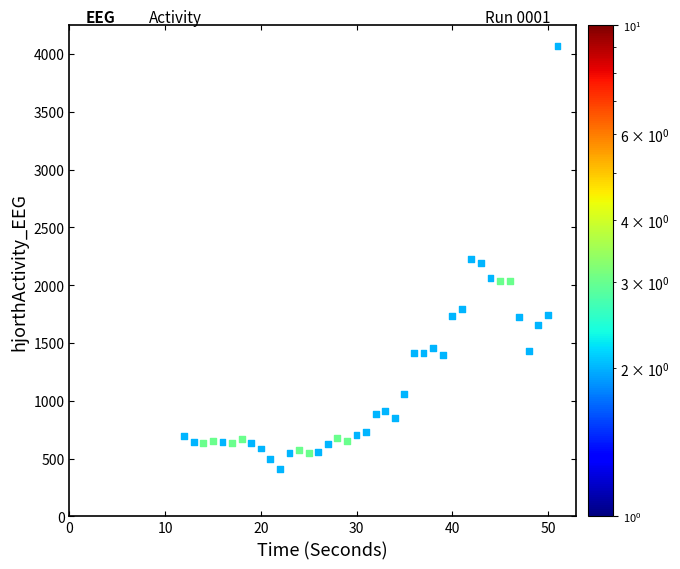

What is the range of Y values (max minus min)?

3656.8